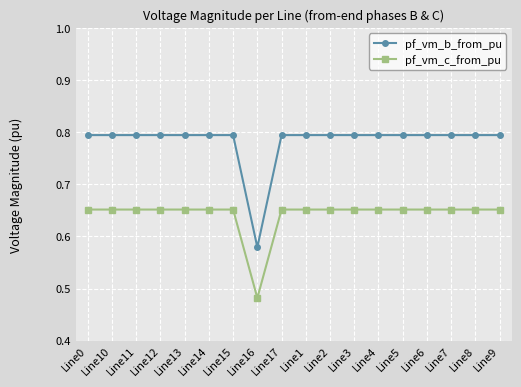

Is it true that pf_vm_c_from_pu equals 0.4 at Line10?

False